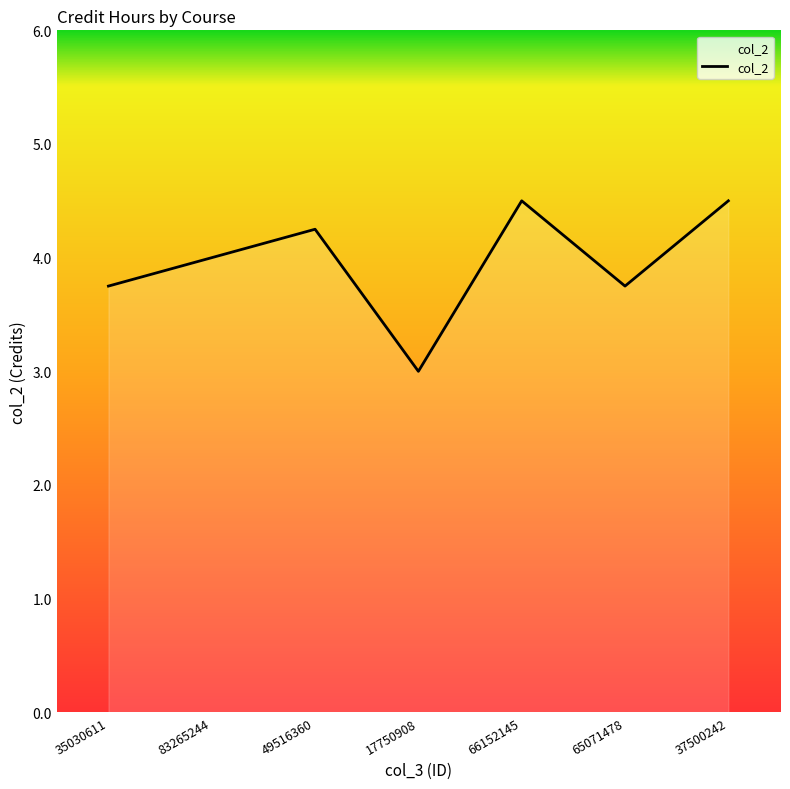

The chart shows a value of 5.4 at 17750908. True or false?

False